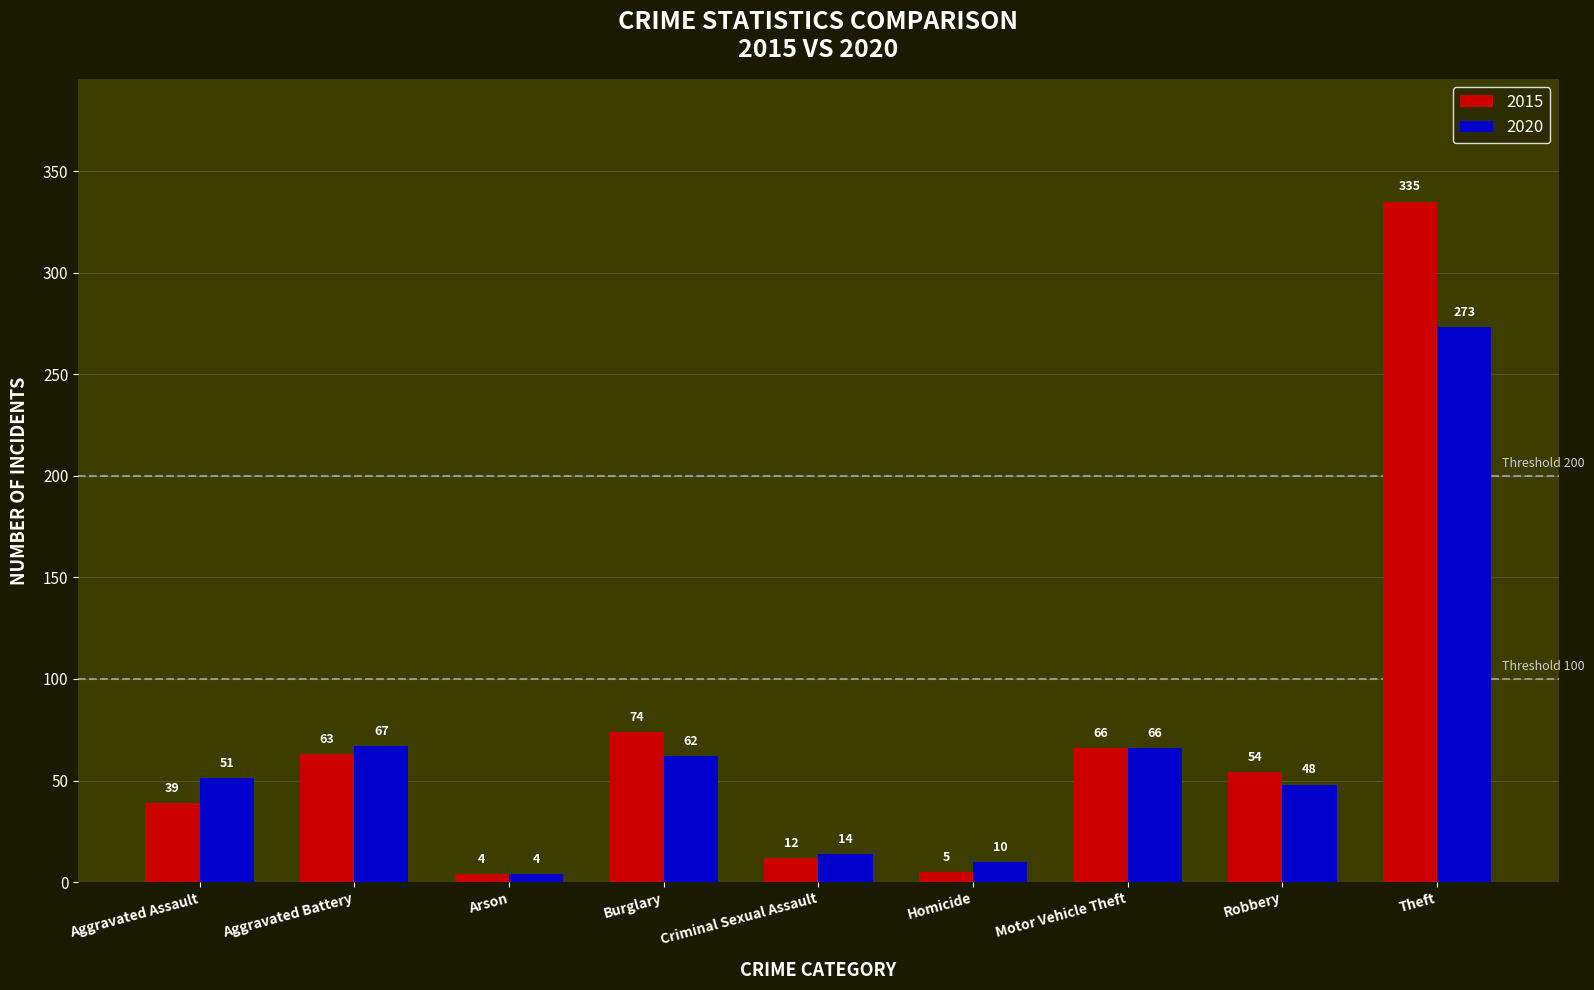

Which series changed the most between Aggravated Battery and Theft?

2015